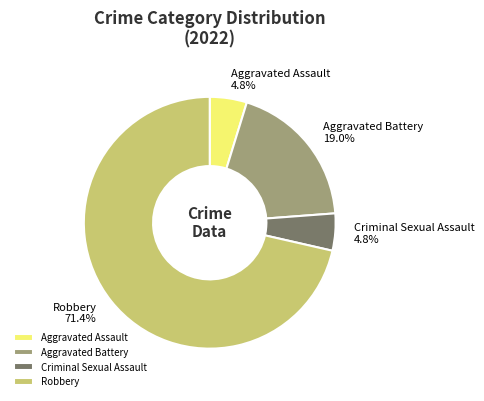

Is the sum of Robbery and Criminal Sexual Assault greater than half?

Yes